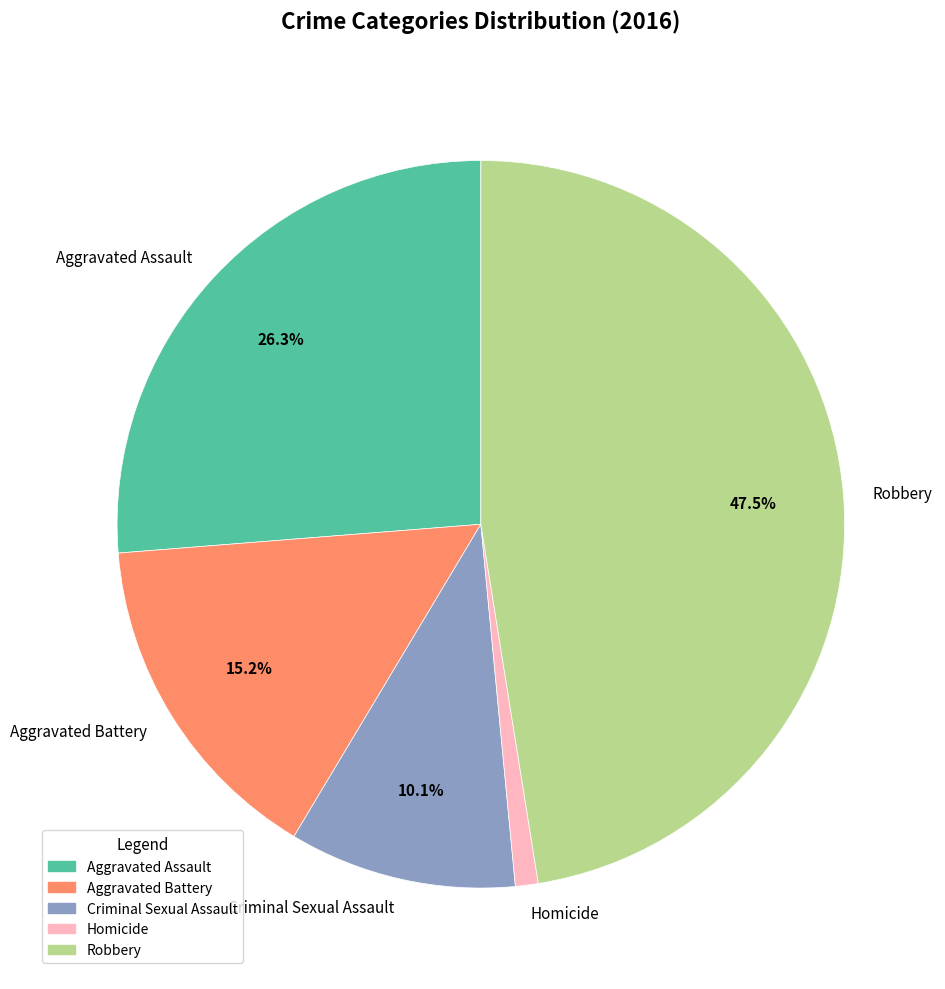

How many segments does this pie chart have?

5